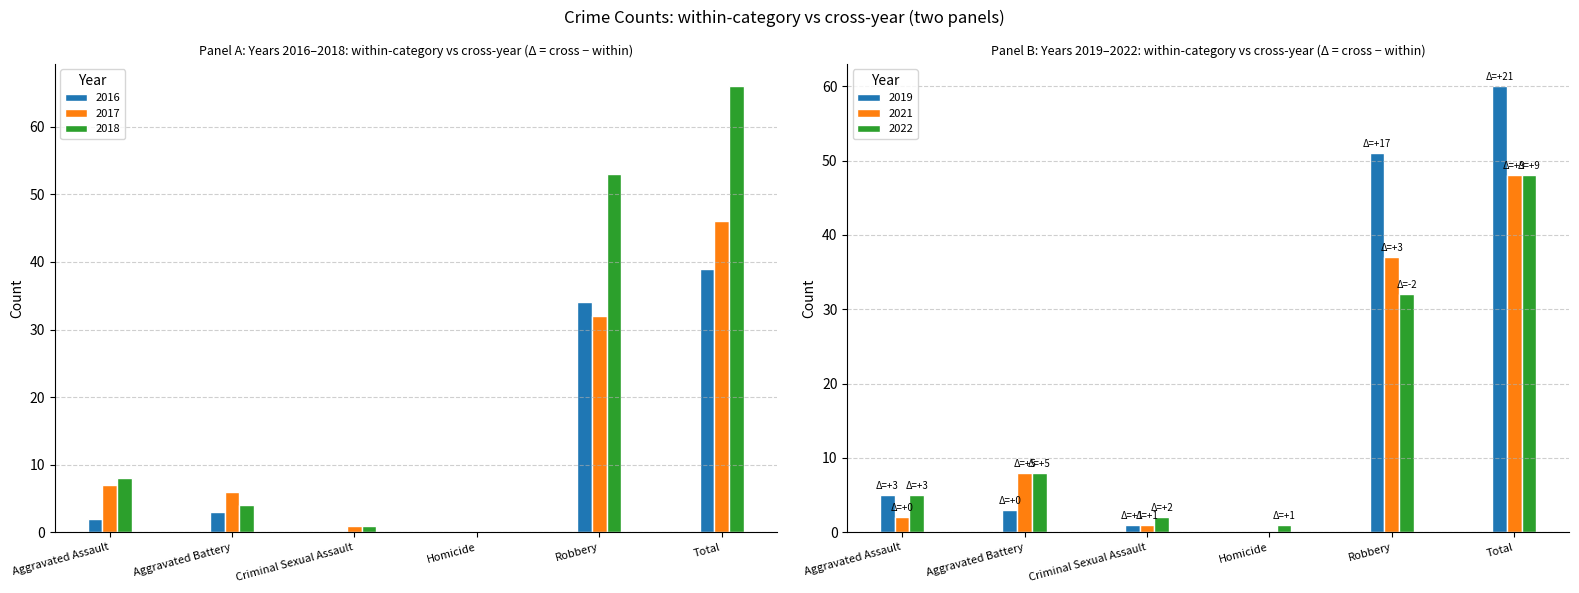

What is the label of the 5th bar from the left?

Robbery